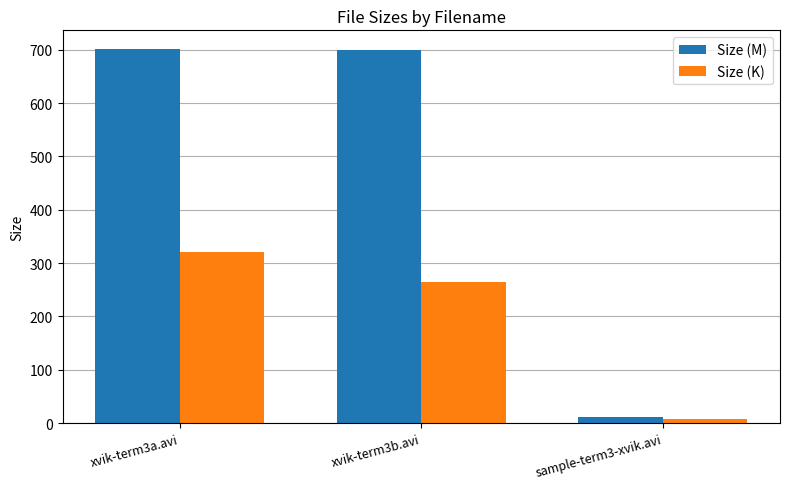

What are all the series names shown in the legend?

Size (M), Size (K)